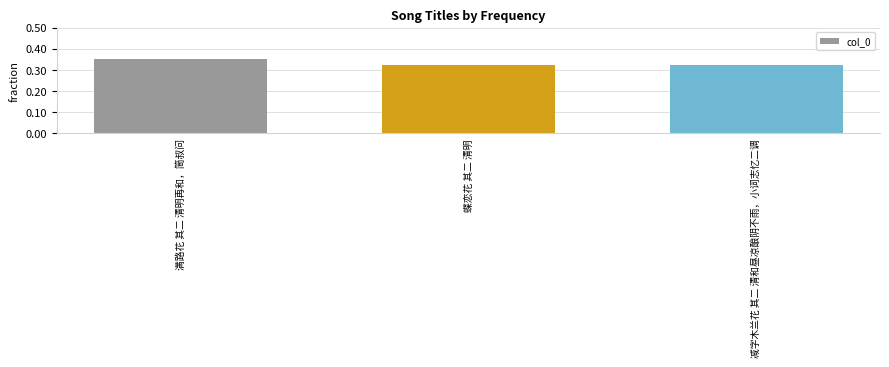

What is the label of the 2nd bar from the right?

蝶恋花 其二 清明